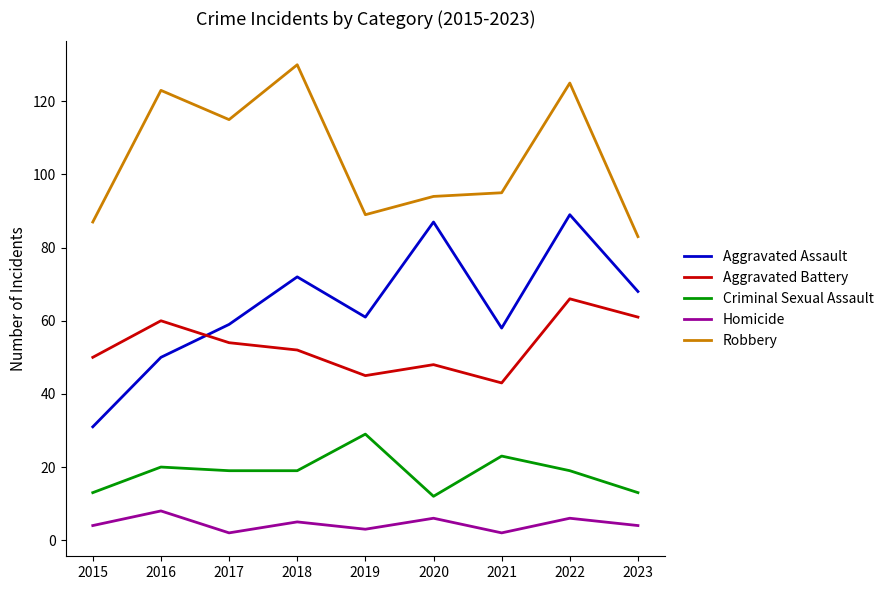

What are all the series names shown in the legend?

Aggravated Assault, Aggravated Battery, Criminal Sexual Assault, Homicide, Robbery